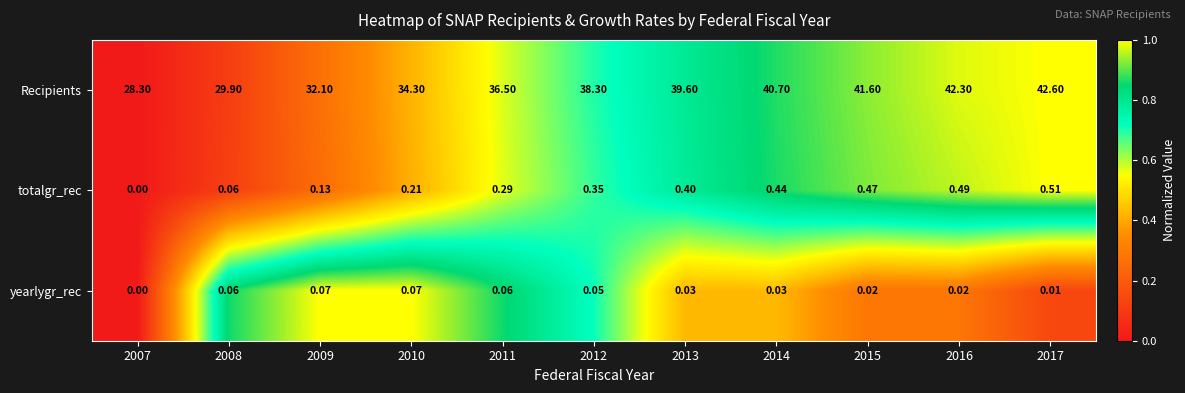

Which series has the widest spread of values?

Recipients